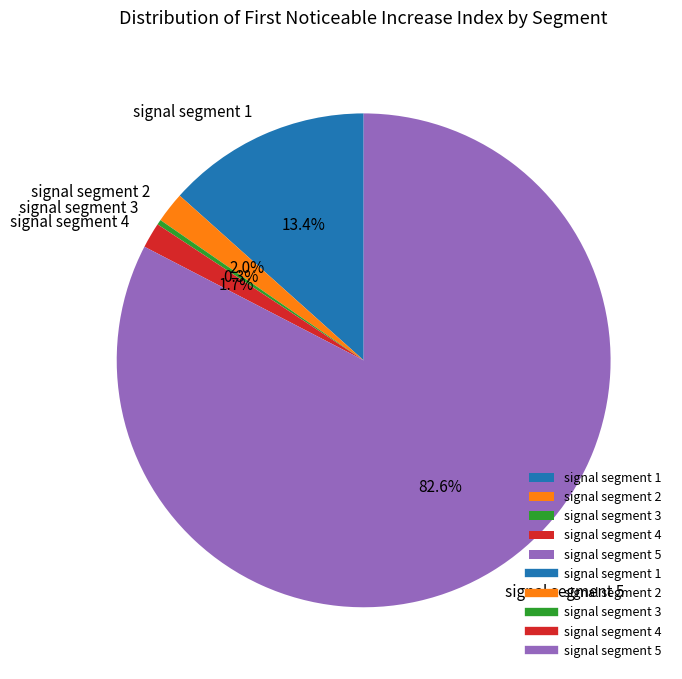

Do signal segment 2 and signal segment 5 together represent more than half of the pie?

Yes